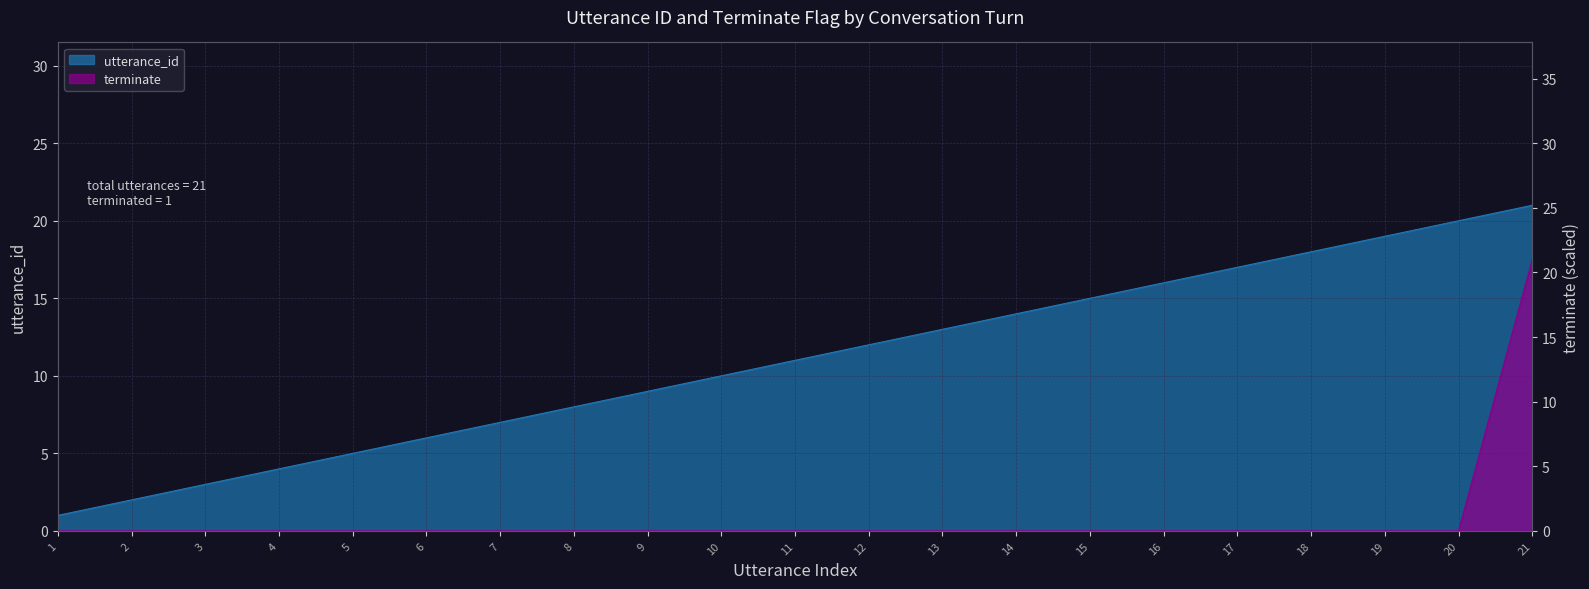

True or false: utterance_id and terminate cross at least once.

False